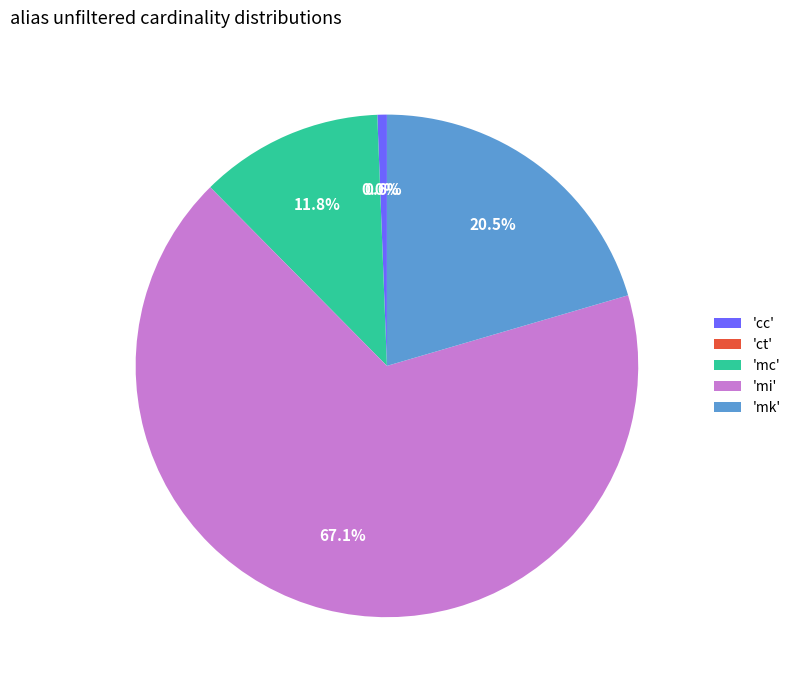

Which has a higher value, 'mk' or 'mi'?

'mi'